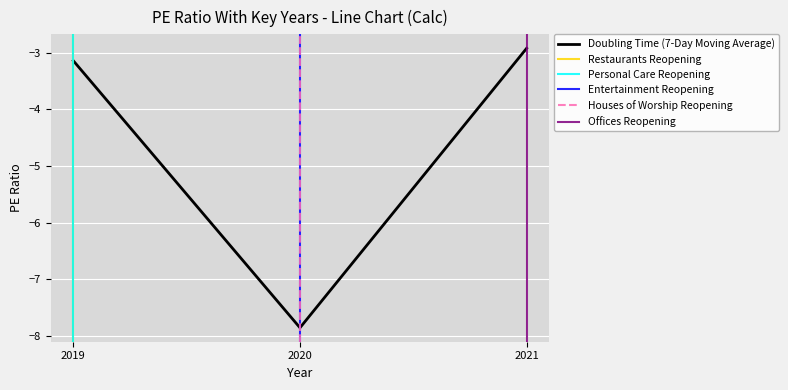

What value does the data have at 2021?

-2.9